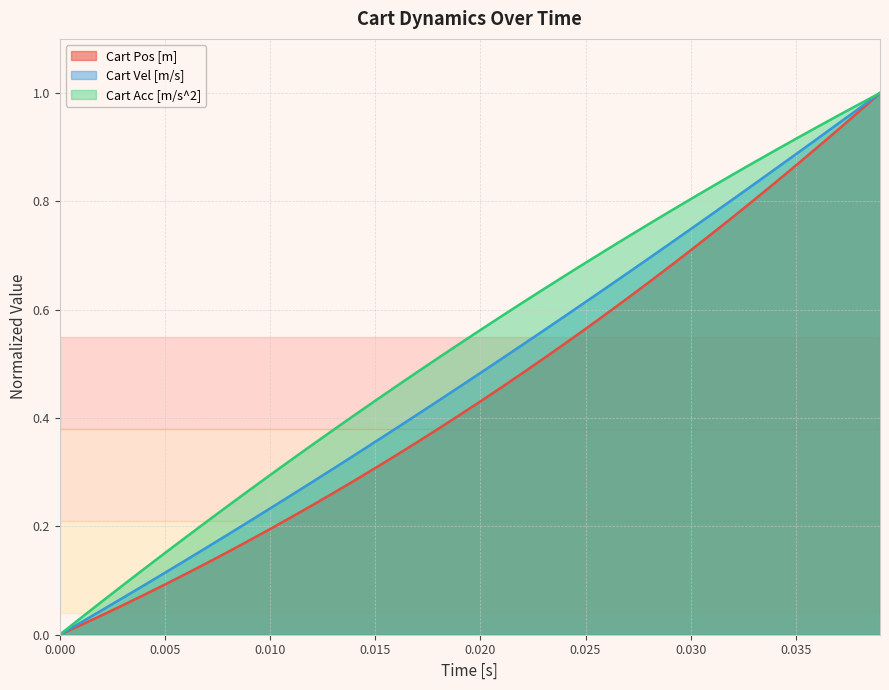

Which series has the largest total across all categories?

Cart Acc [m/s^2]